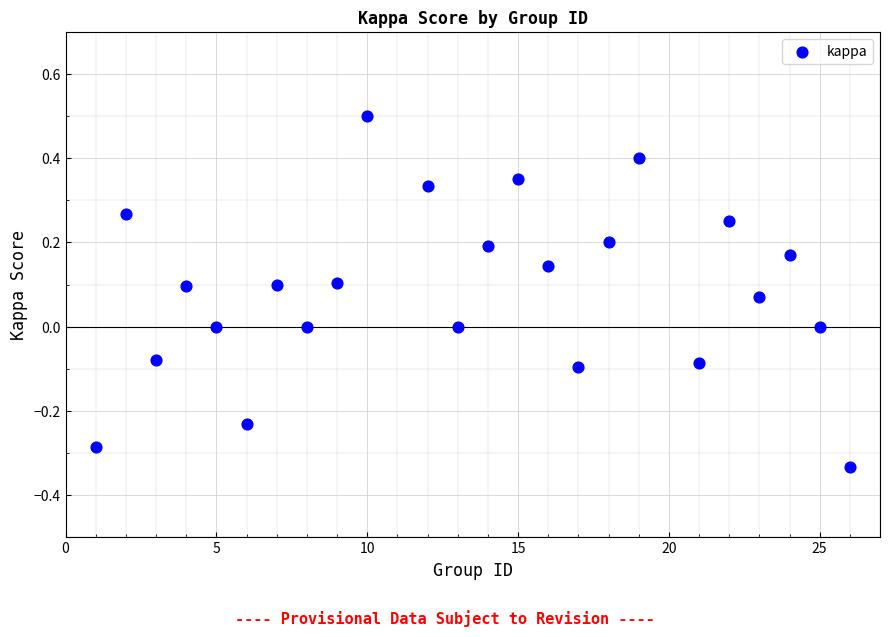

What is the range of X values (max minus min)?

25.0